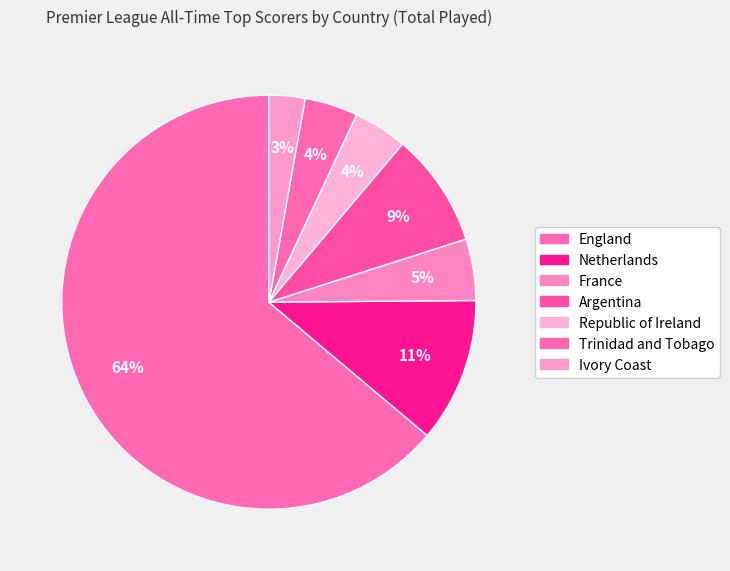

What is the total percentage of Argentina and France?

13.7%